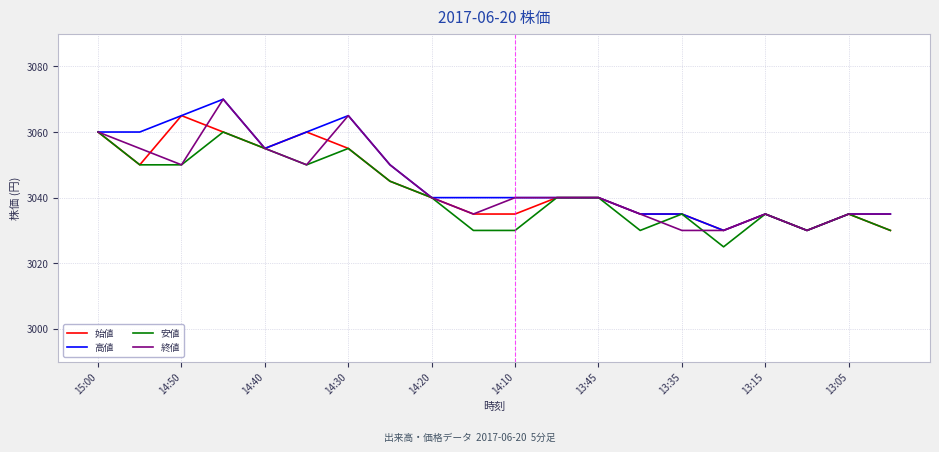

What is the maximum value shown in the chart?

3070